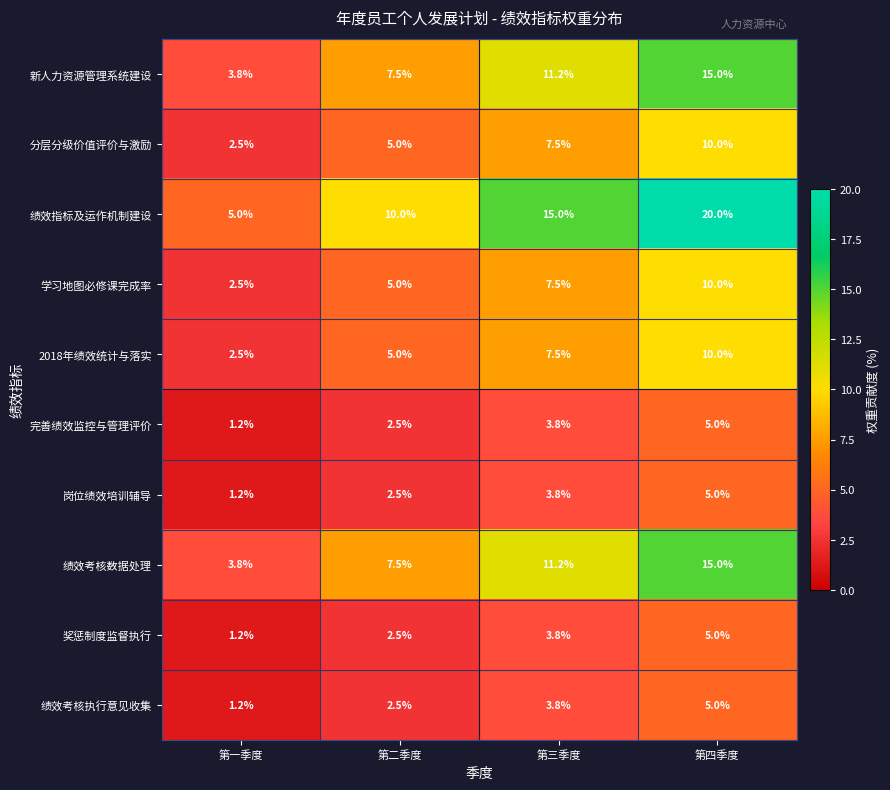

What is the greatest value displayed?

20.0